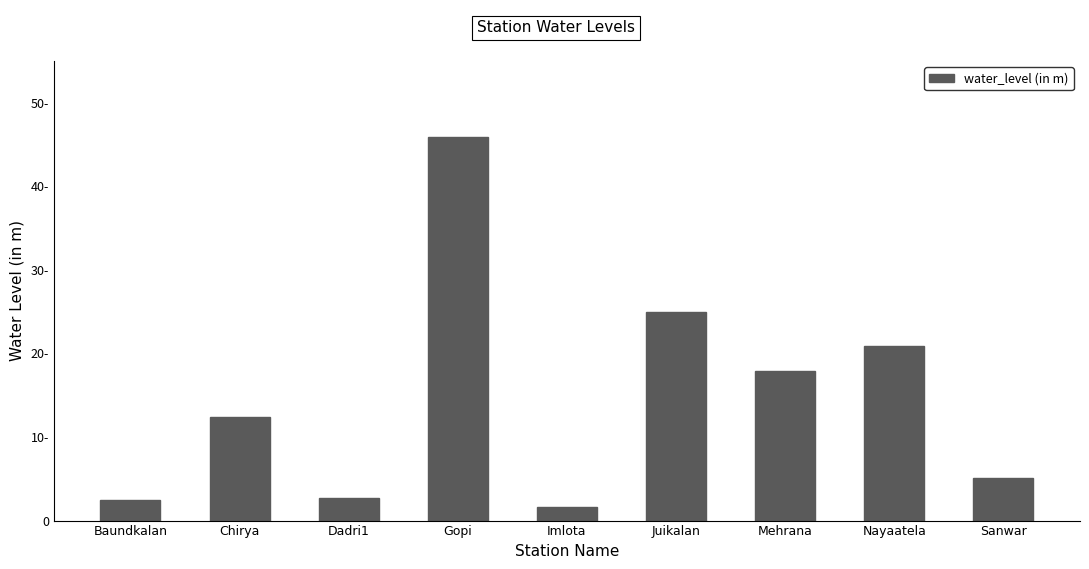

Are the bars horizontal?

No